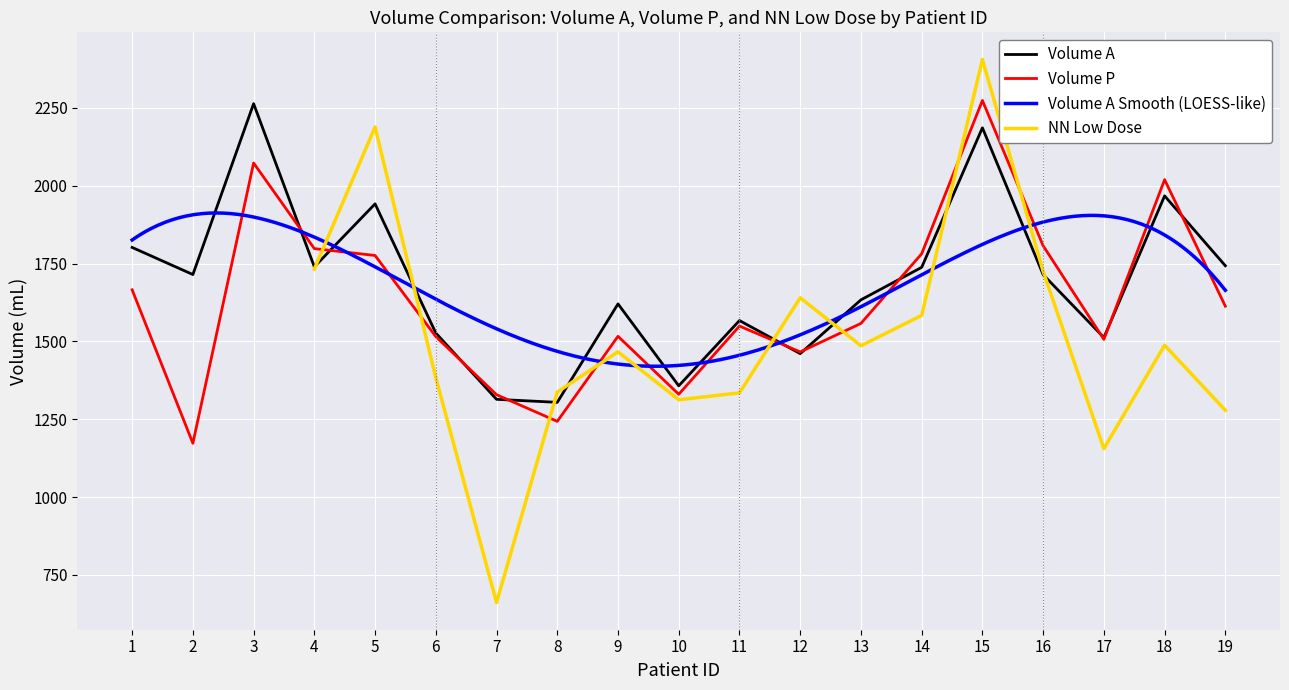

At which category is the sum across all series the highest?

15